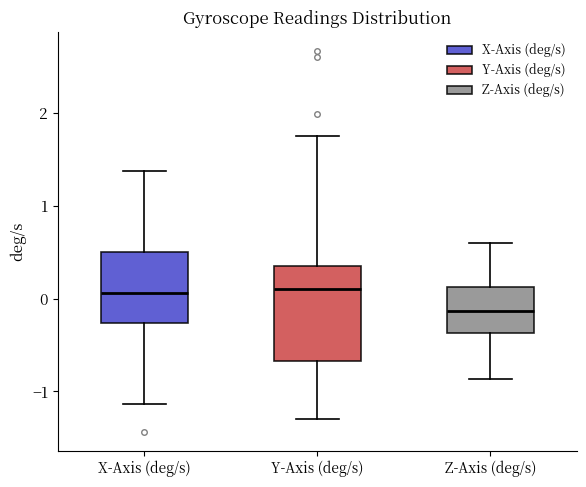

Reading left to right, read every box against the y-axis: the position of its median line, the range the box covers, and the ends of its whiskers. The values are not printed on the chart, so give them approximately, as read against the axis.

X-Axis (deg/s): median 0.1, box -0.3 to 0.5, whiskers -1.1 to 1.4
Y-Axis (deg/s): median 0.1, box -0.7 to 0.3, whiskers -1.3 to 1.7
Z-Axis (deg/s): median -0.1, box -0.4 to 0.1, whiskers -0.9 to 0.6